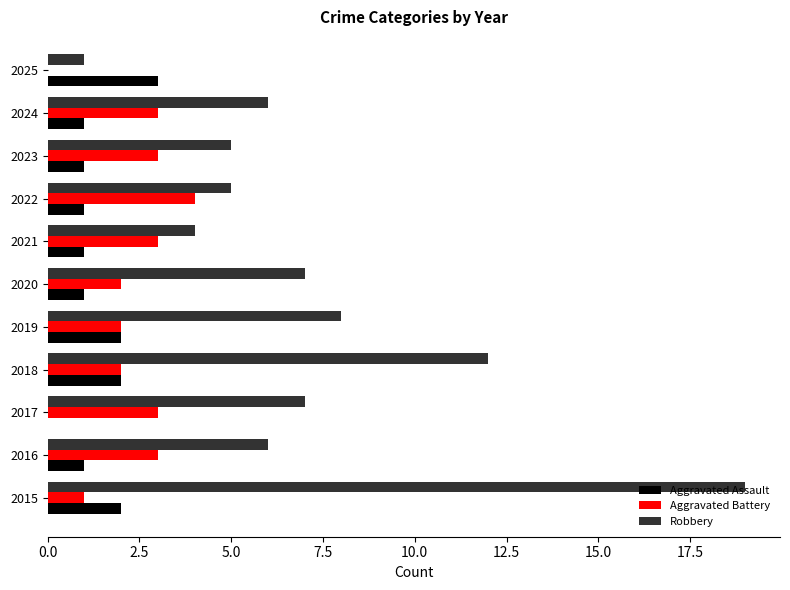

What is the sum of all Aggravated Assault values?

15